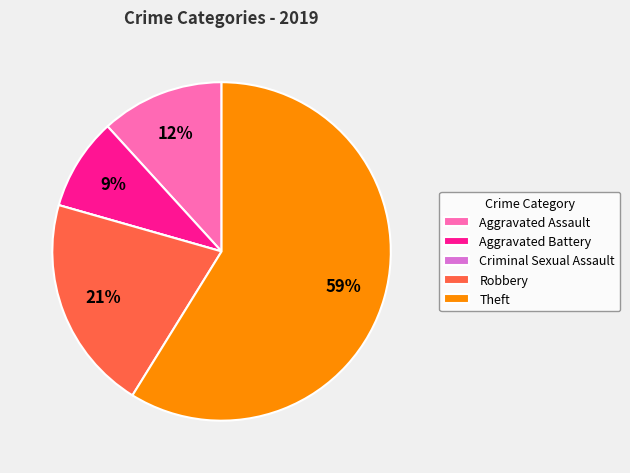

The Aggravated Battery slice represents 9% of the pie. True or false?

True